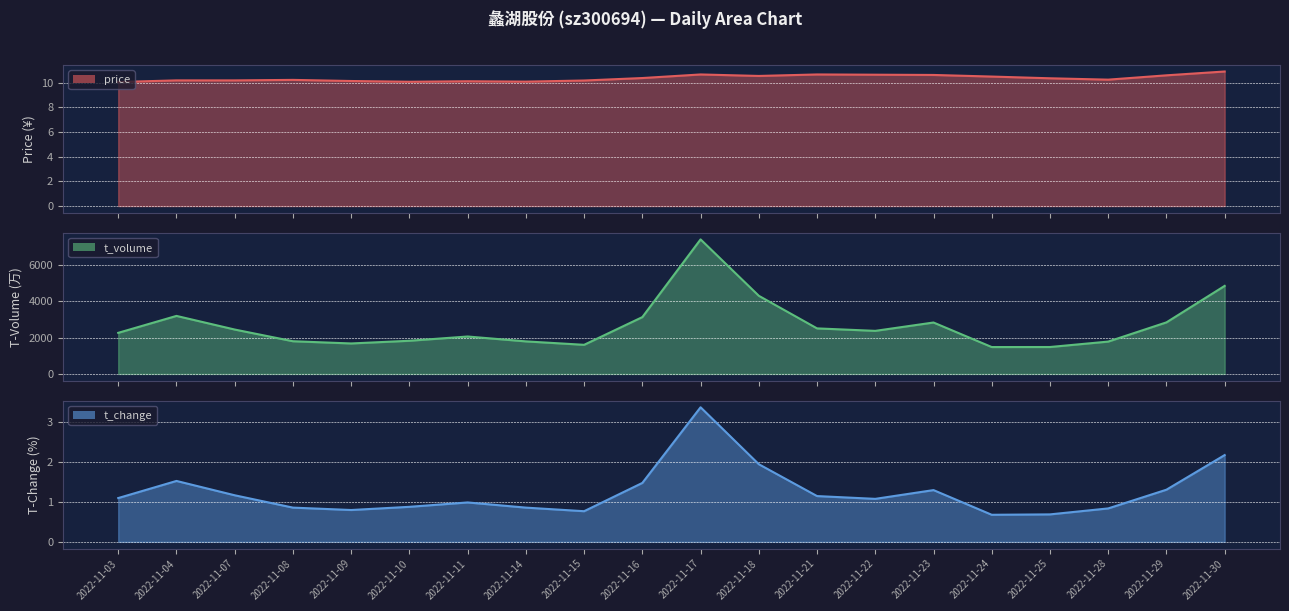

True or false: t_volume and t_change intersect in this chart.

False